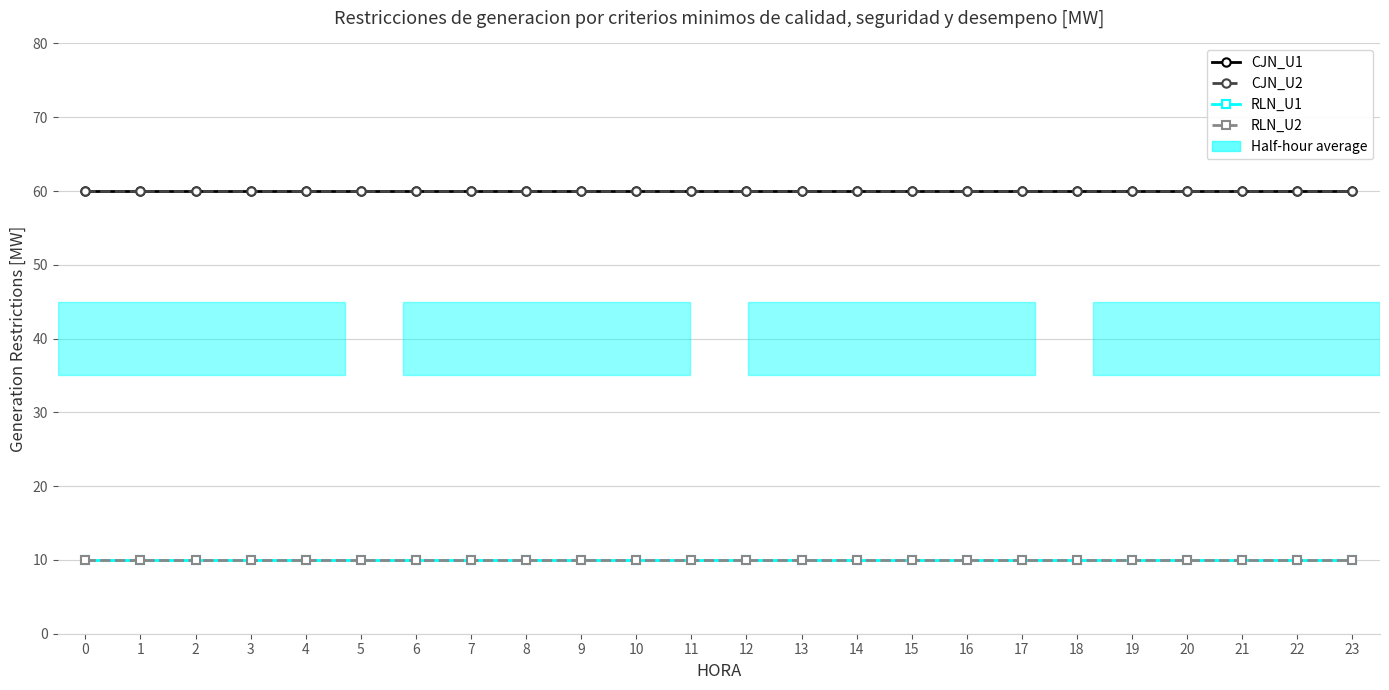

Does the chart have visible grid lines?

Yes